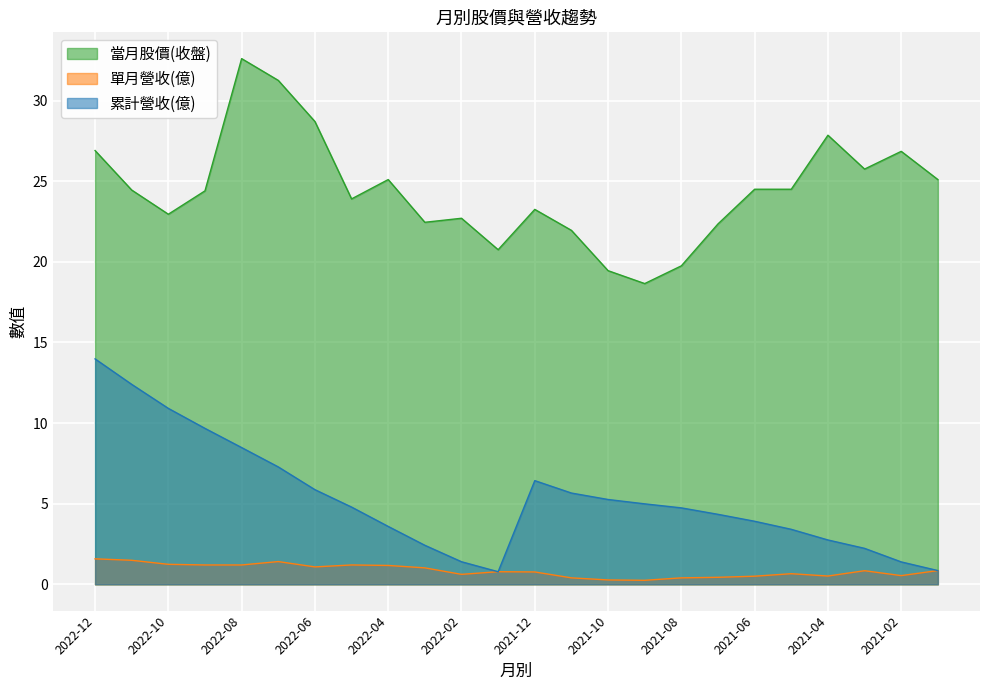

Rank the series at 2021-01 from lowest to highest value.

單月營收(億), 累計營收(億), 當月股價(收盤)